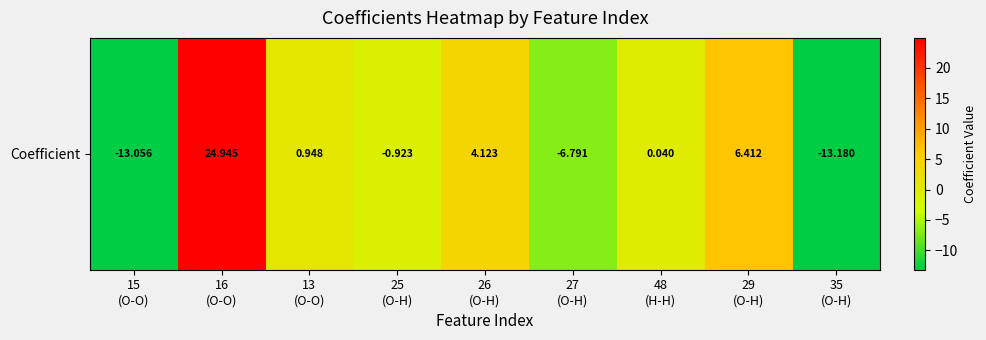

Where does the data first go above 0?

16
(O-O)